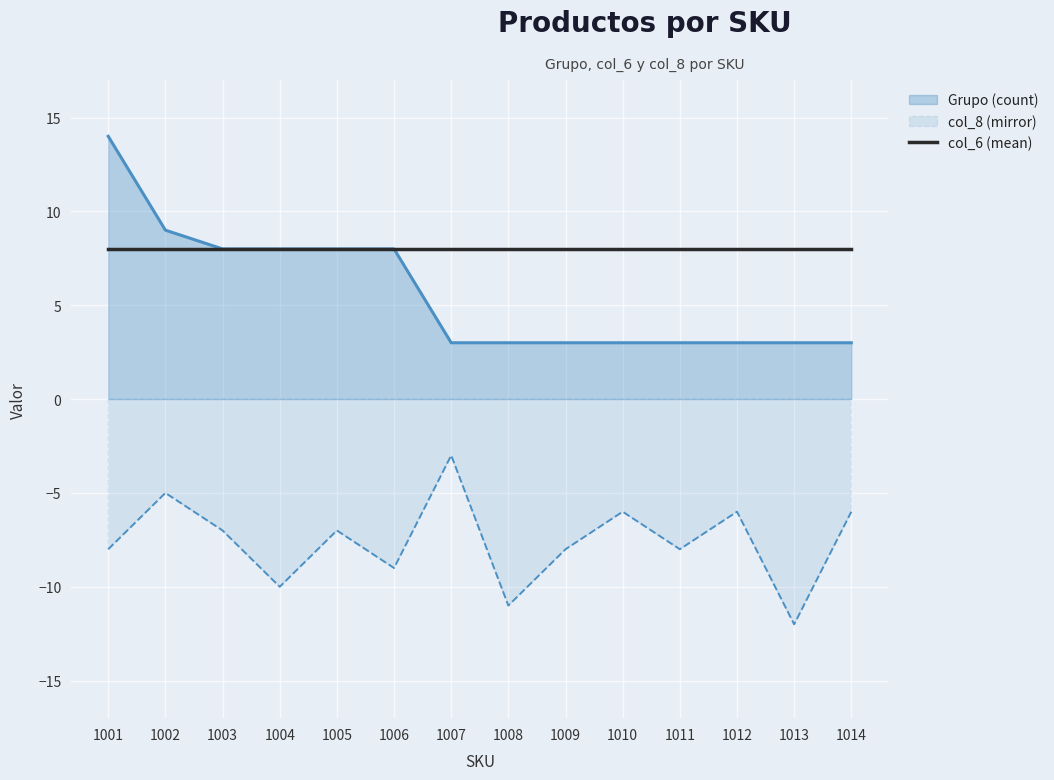

List the series in order of their peak value, highest first.

Grupo (count), col_6 (mean), col_8 (mirror)